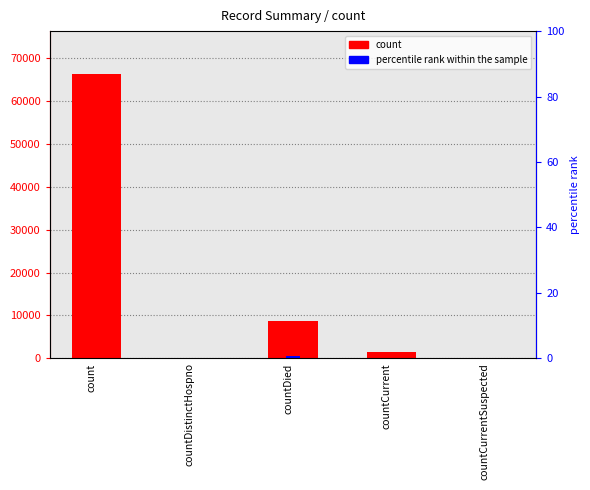

At which label is the value closest to 33160?

countDied